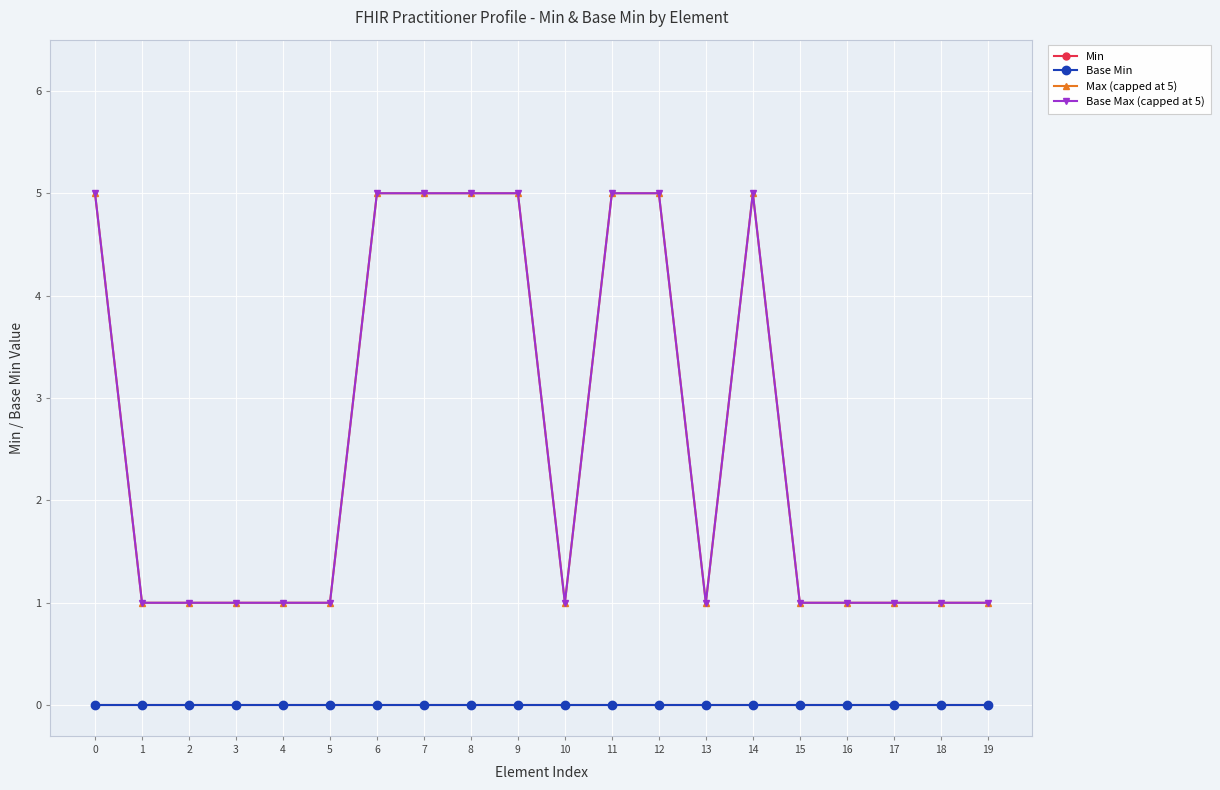

At which category does Base Max (capped at 5) reach its first local peak?

14